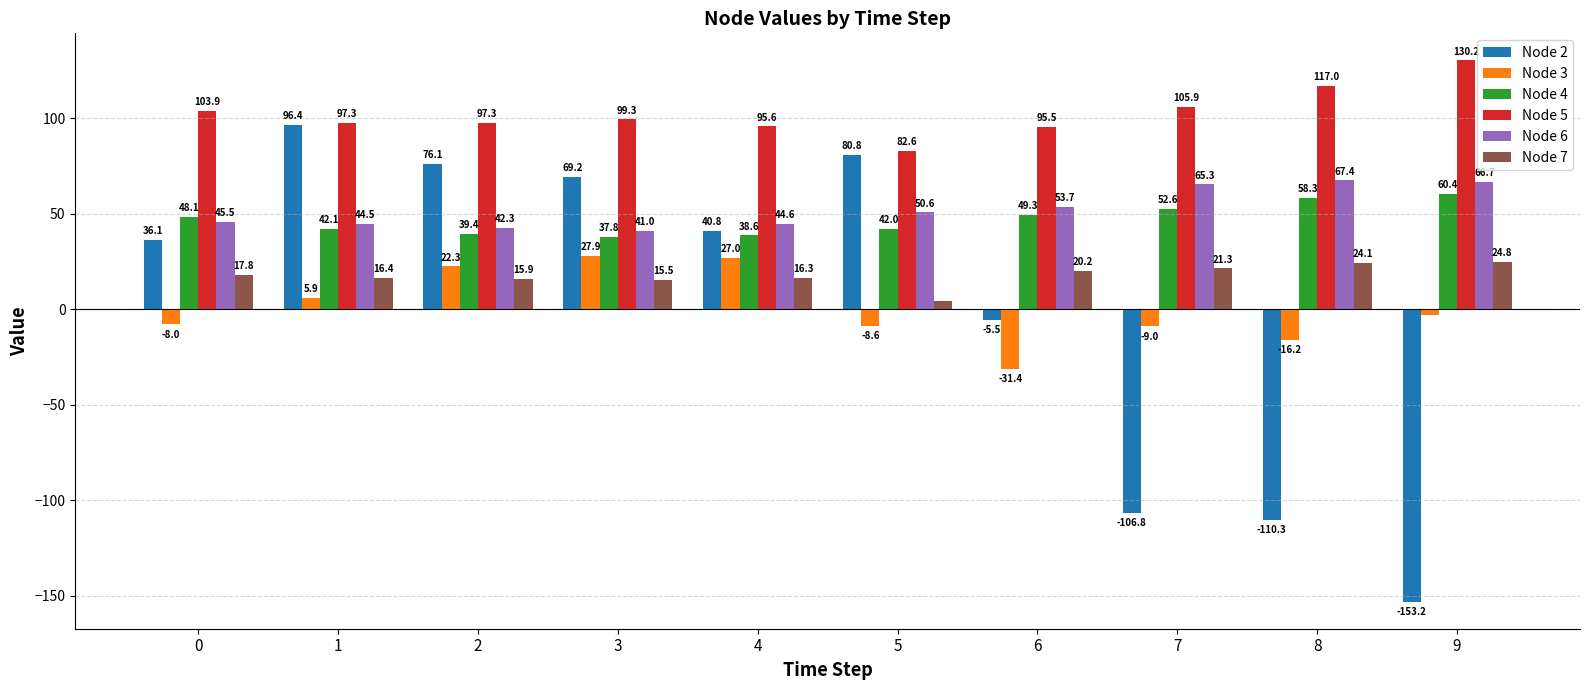

The value of Node 2 at 1 is 96.4. True or false?

True